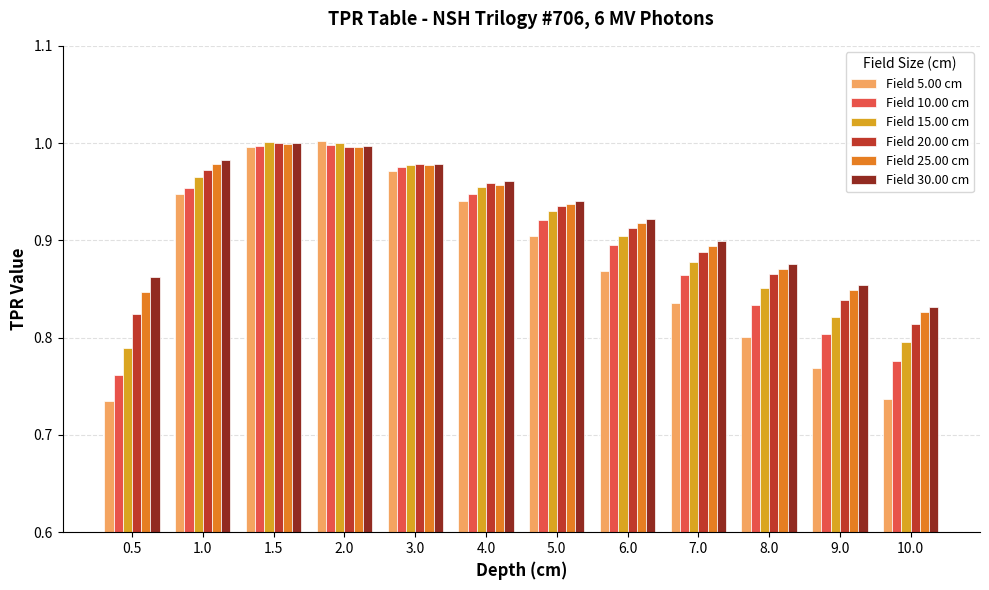

Count the number of categories in the chart.

12